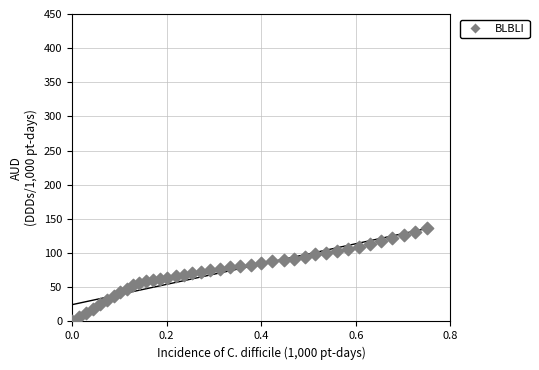

What is the range of Y values (max minus min)?

136.3